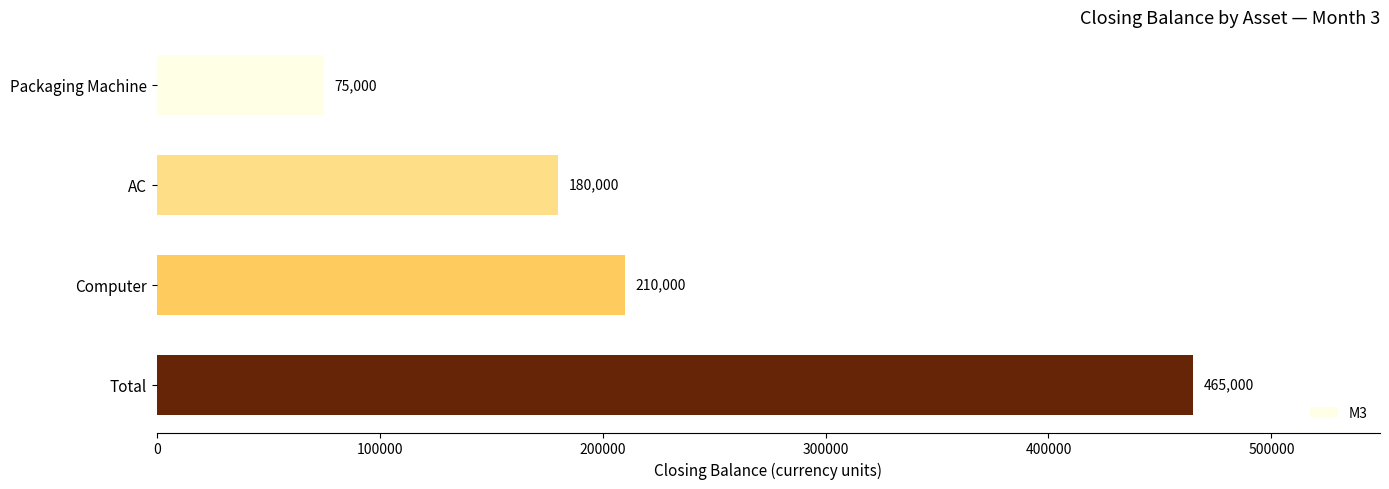

Count the number of categories in the chart.

4